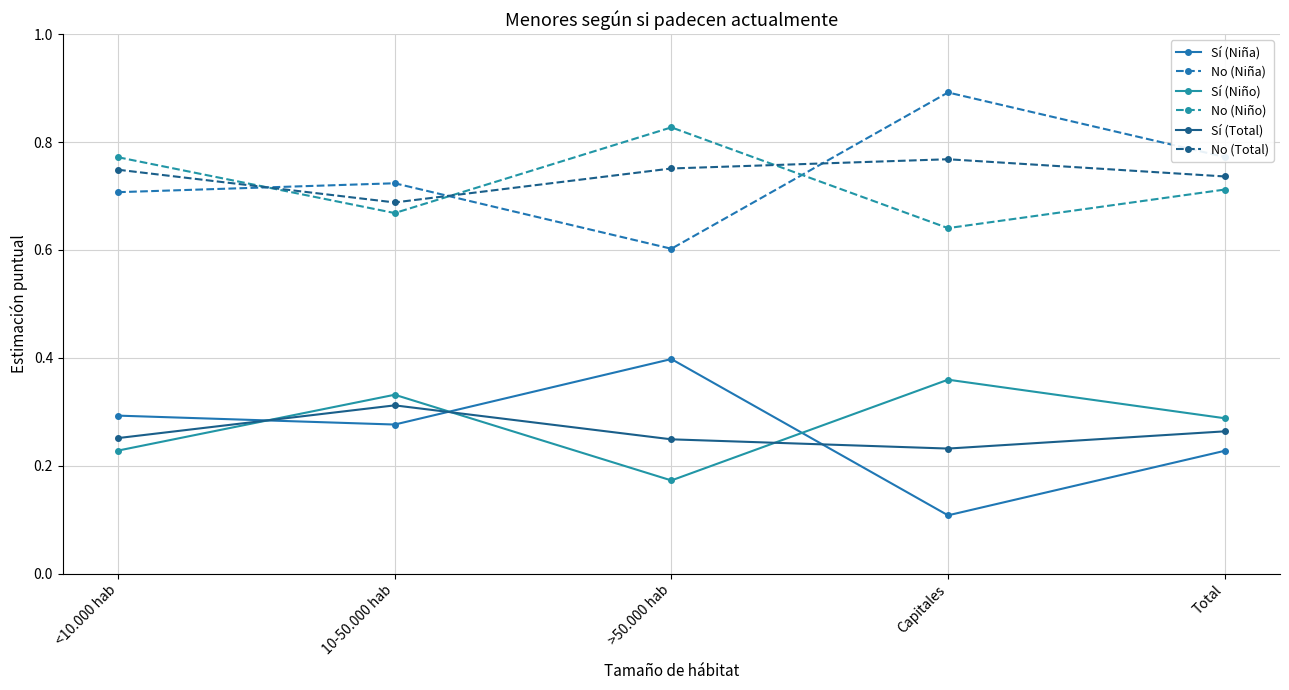

Is it true that No (Niño) equals 1.1 at Capitales?

False